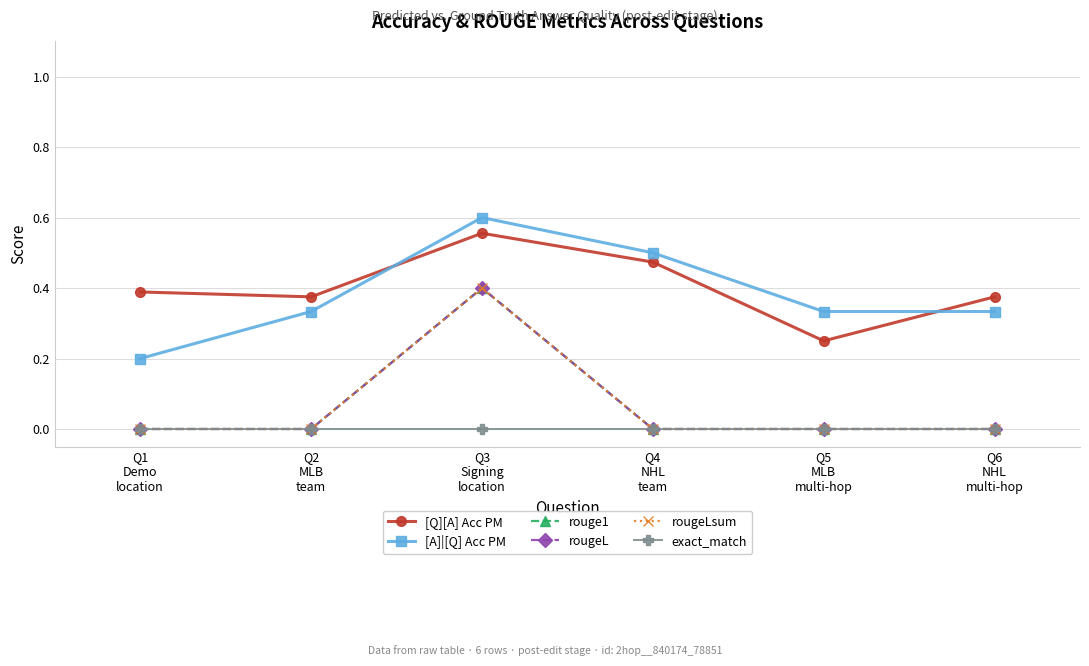

What is the average value of the rougeL series?

0.1